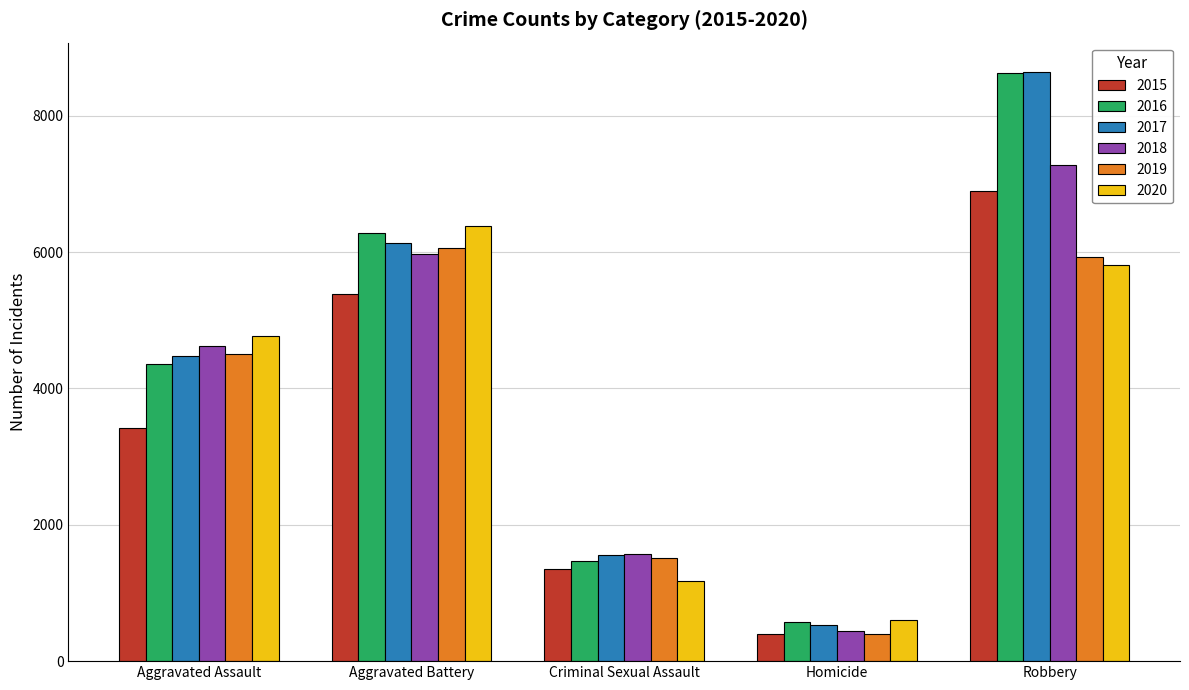

Is the value of 2018 at Aggravated Assault greater than the value of 2015 at Criminal Sexual Assault?

Yes